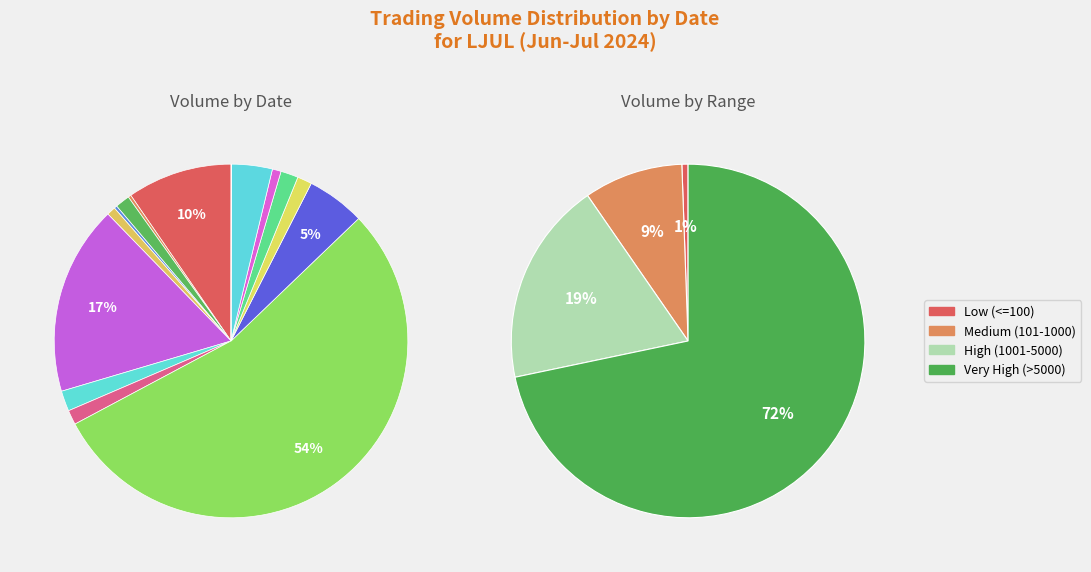

To the nearest percent, what is the difference between the 2024-07-01 and 2024-06-30 slice percentages?

9%